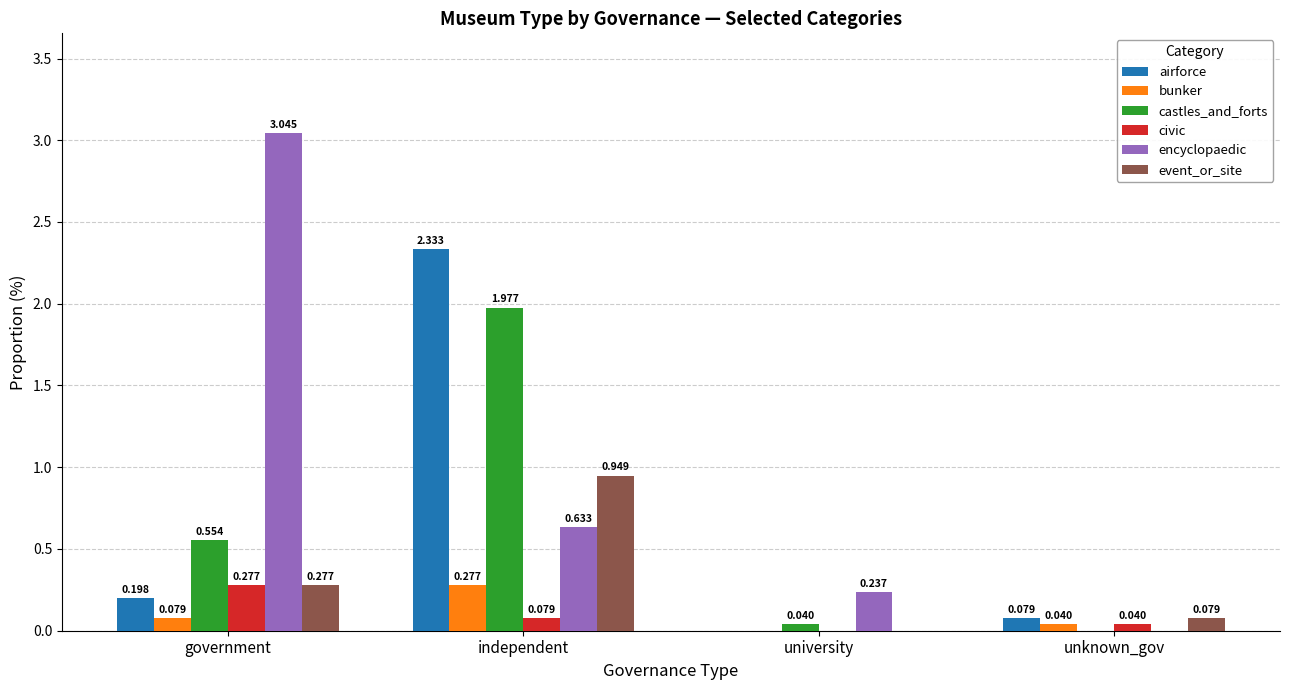

At which category is the sum across all series the highest?

independent